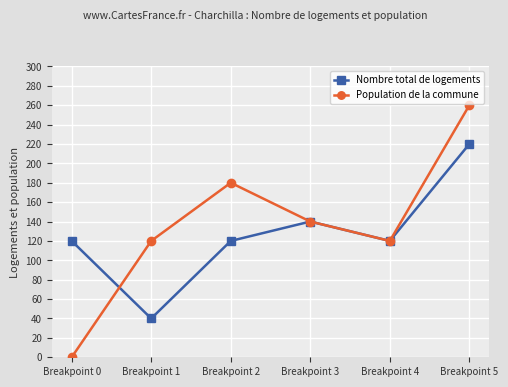

What is the total value across all series at Breakpoint 4?

240